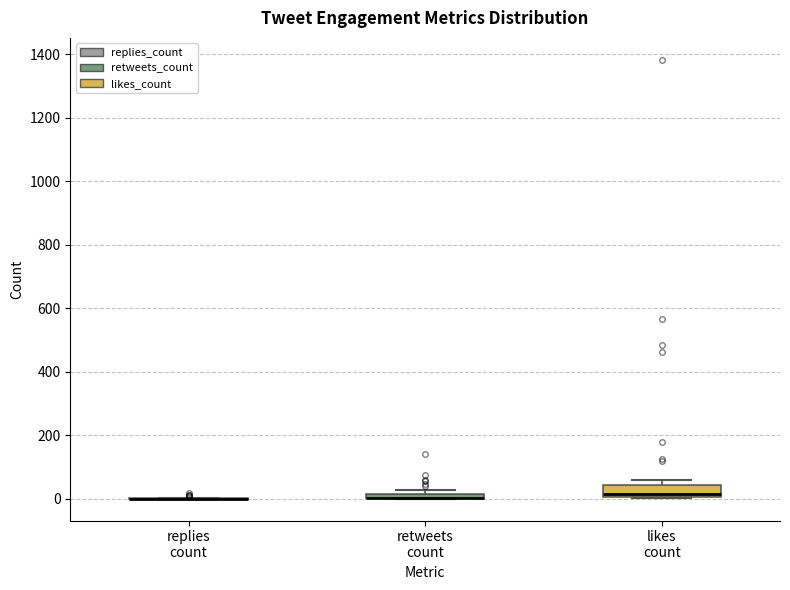

Which box is the tallest, from its lower edge to its upper edge?

likes count